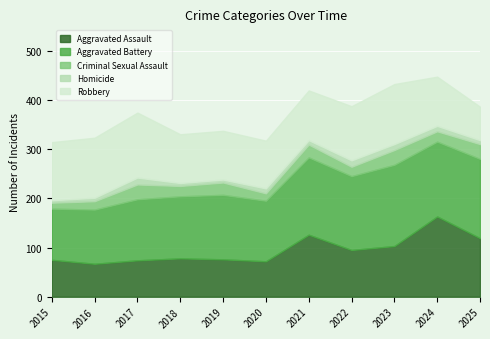

What is the value of the Robbery point at the 4th from the left?

99